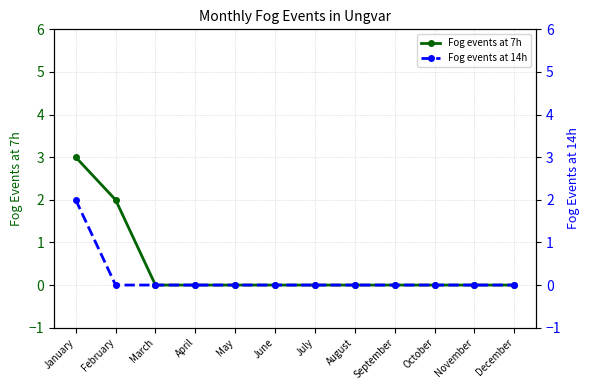

Is this an area chart (filled region under the line)?

No